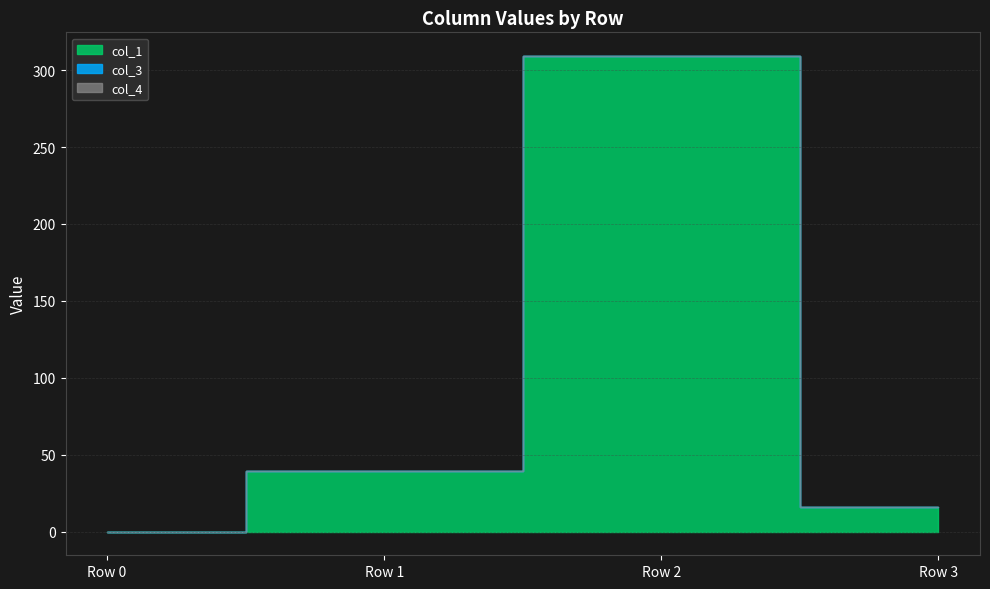

How many series are shown in this chart?

3